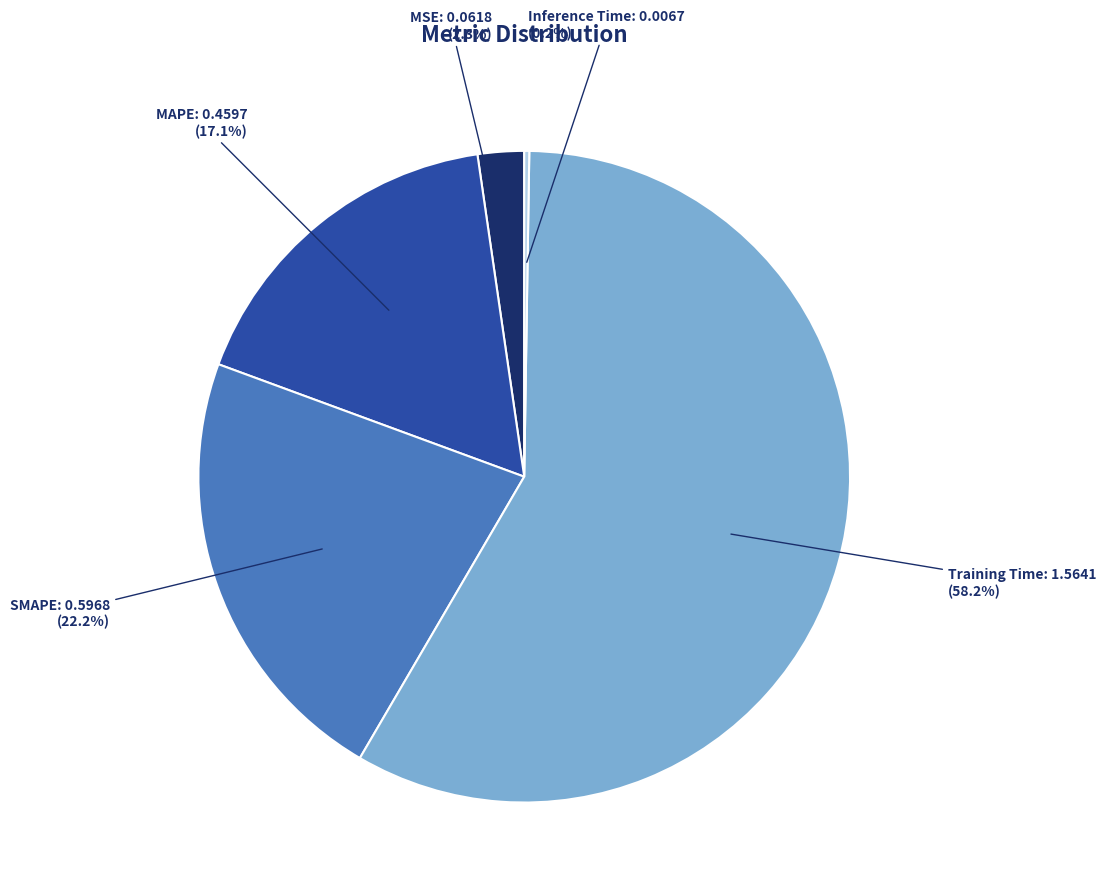

True or false: Training Time accounts for 49% of the total.

False